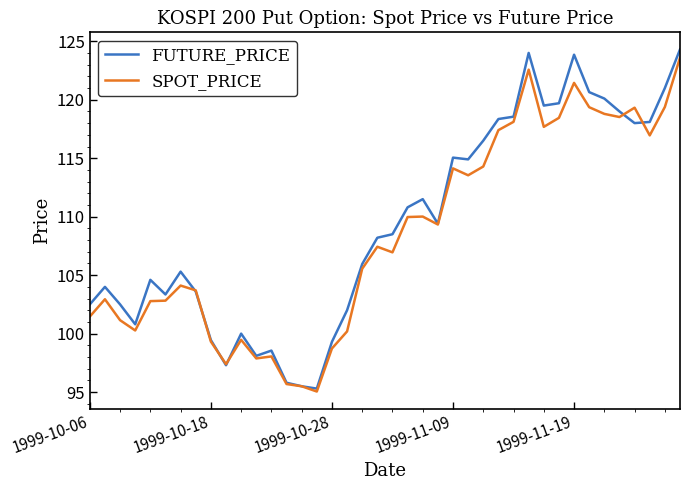

Which series has the largest range (max minus min)?

FUTURE_PRICE